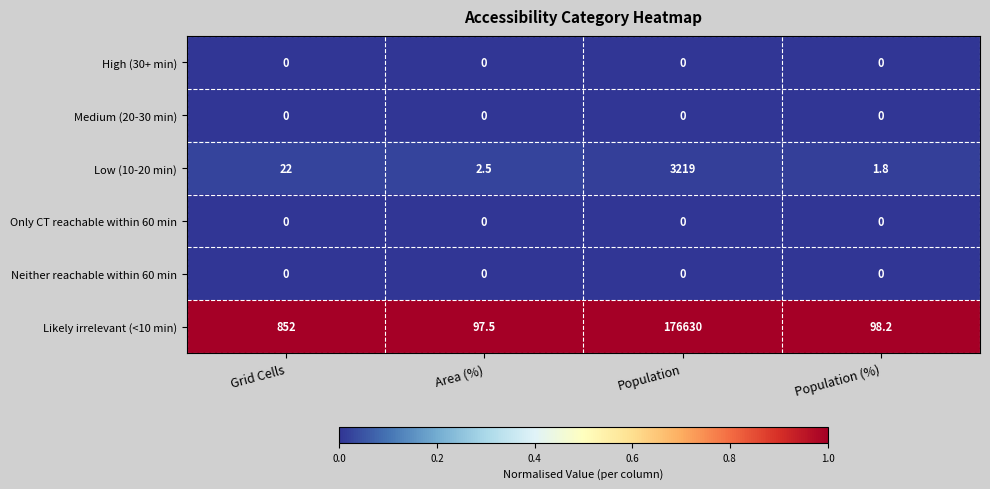

Reading right to left, list all the values displayed in this chart.

High (30+ min): Population (%)=0.0	Population=0.0	Area (%)=0.0	Grid Cells=0.0
Medium (20-30 min): Population (%)=0.0	Population=0.0	Area (%)=0.0	Grid Cells=0.0
Low (10-20 min): Population (%)=1.8	Population=3219.0	Area (%)=2.5	Grid Cells=22.0
Only CT reachable within 60 min: Population (%)=0.0	Population=0.0	Area (%)=0.0	Grid Cells=0.0
Neither reachable within 60 min: Population (%)=0.0	Population=0.0	Area (%)=0.0	Grid Cells=0.0
Likely irrelevant (<10 min): Population (%)=98.2	Population=176630.0	Area (%)=97.5	Grid Cells=852.0